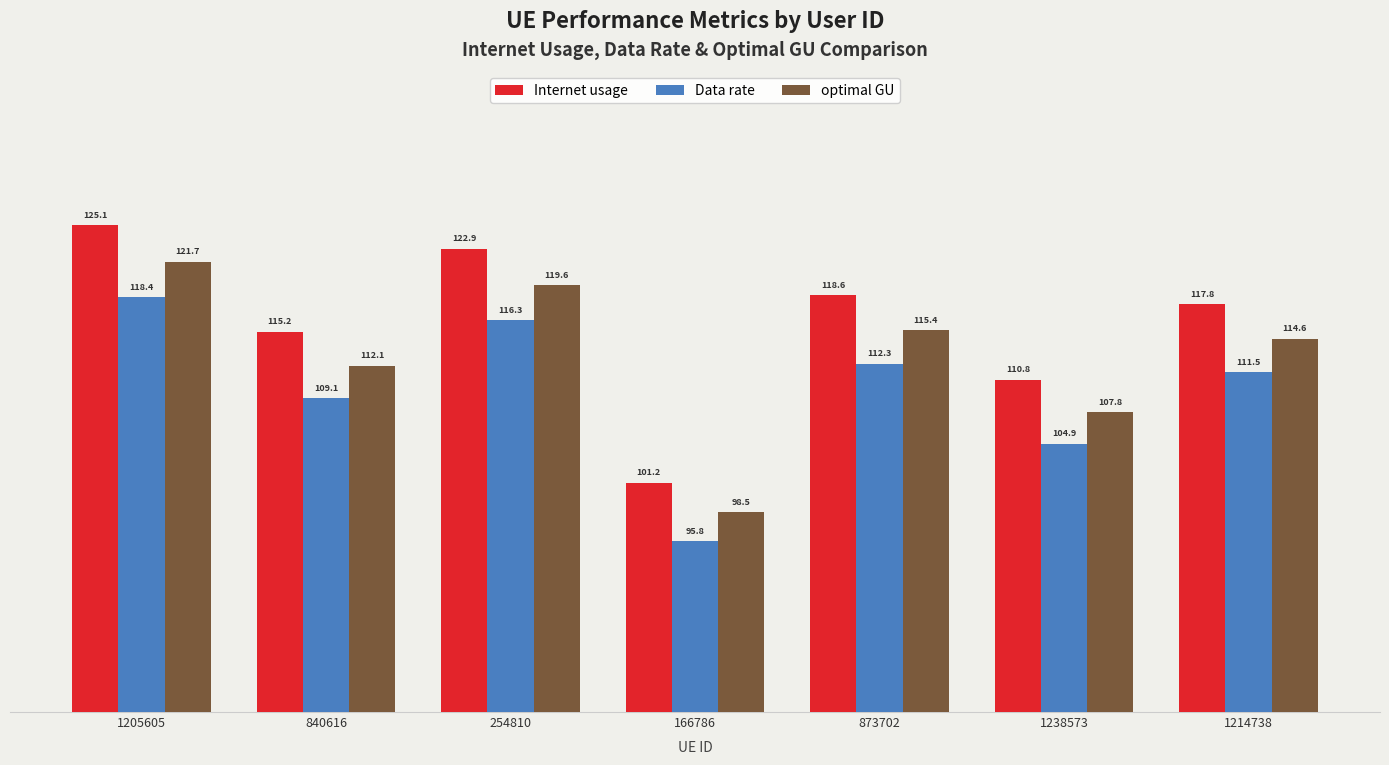

What is the maximum value for Internet usage?

125.1